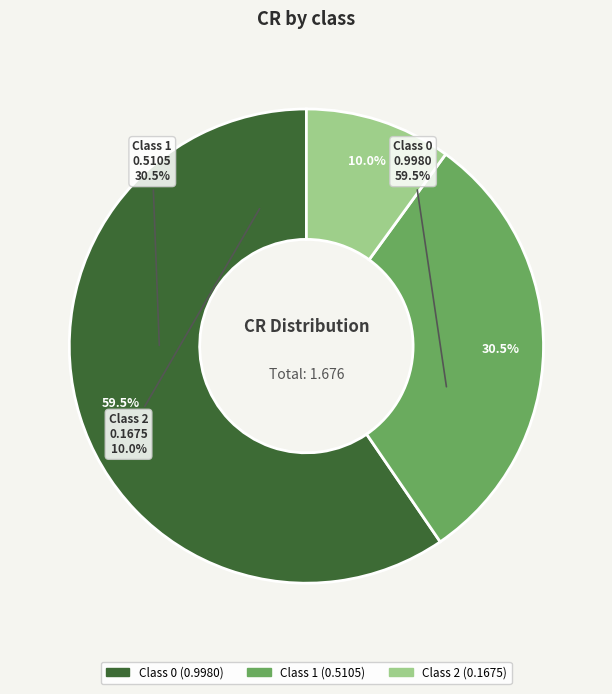

To the nearest percent, what is the average slice percentage?

33%